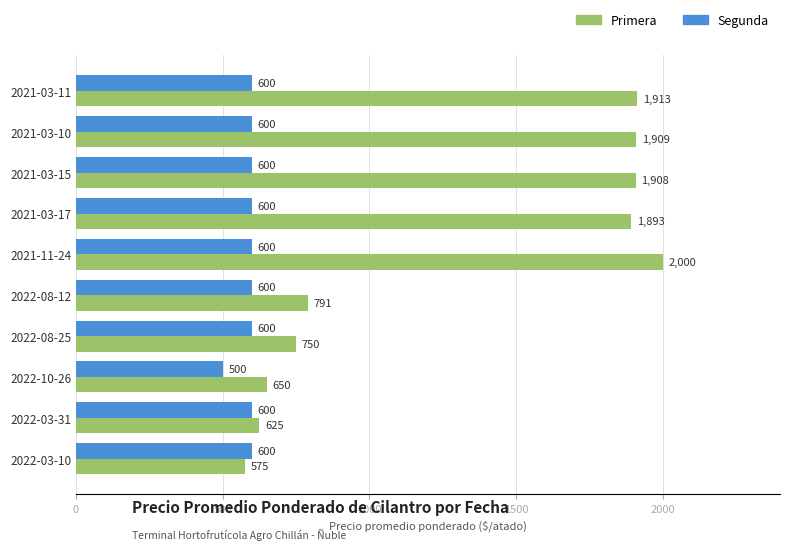

What are all the series names shown in the legend?

Primera, Segunda